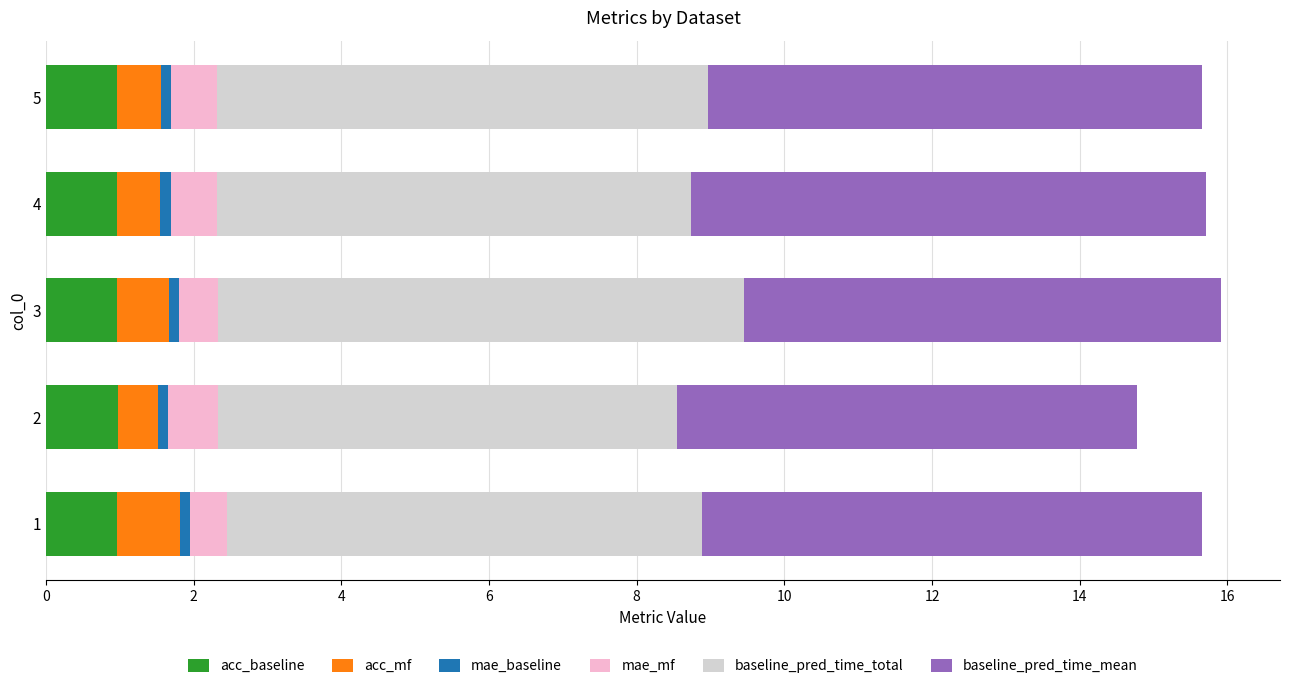

What is the minimum value for acc_baseline?

1.0